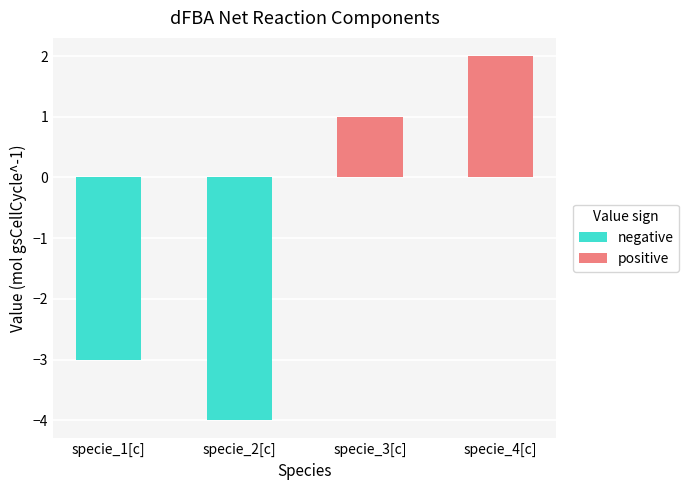

Does the chart contain any negative values?

Yes